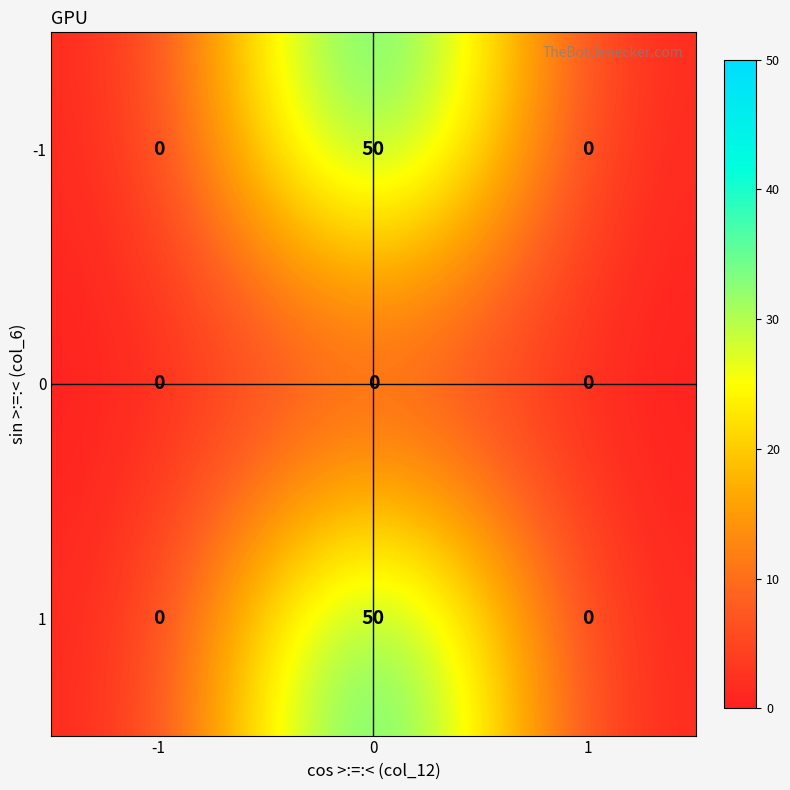

True or false: 0 has a value of 0 at 0.

True